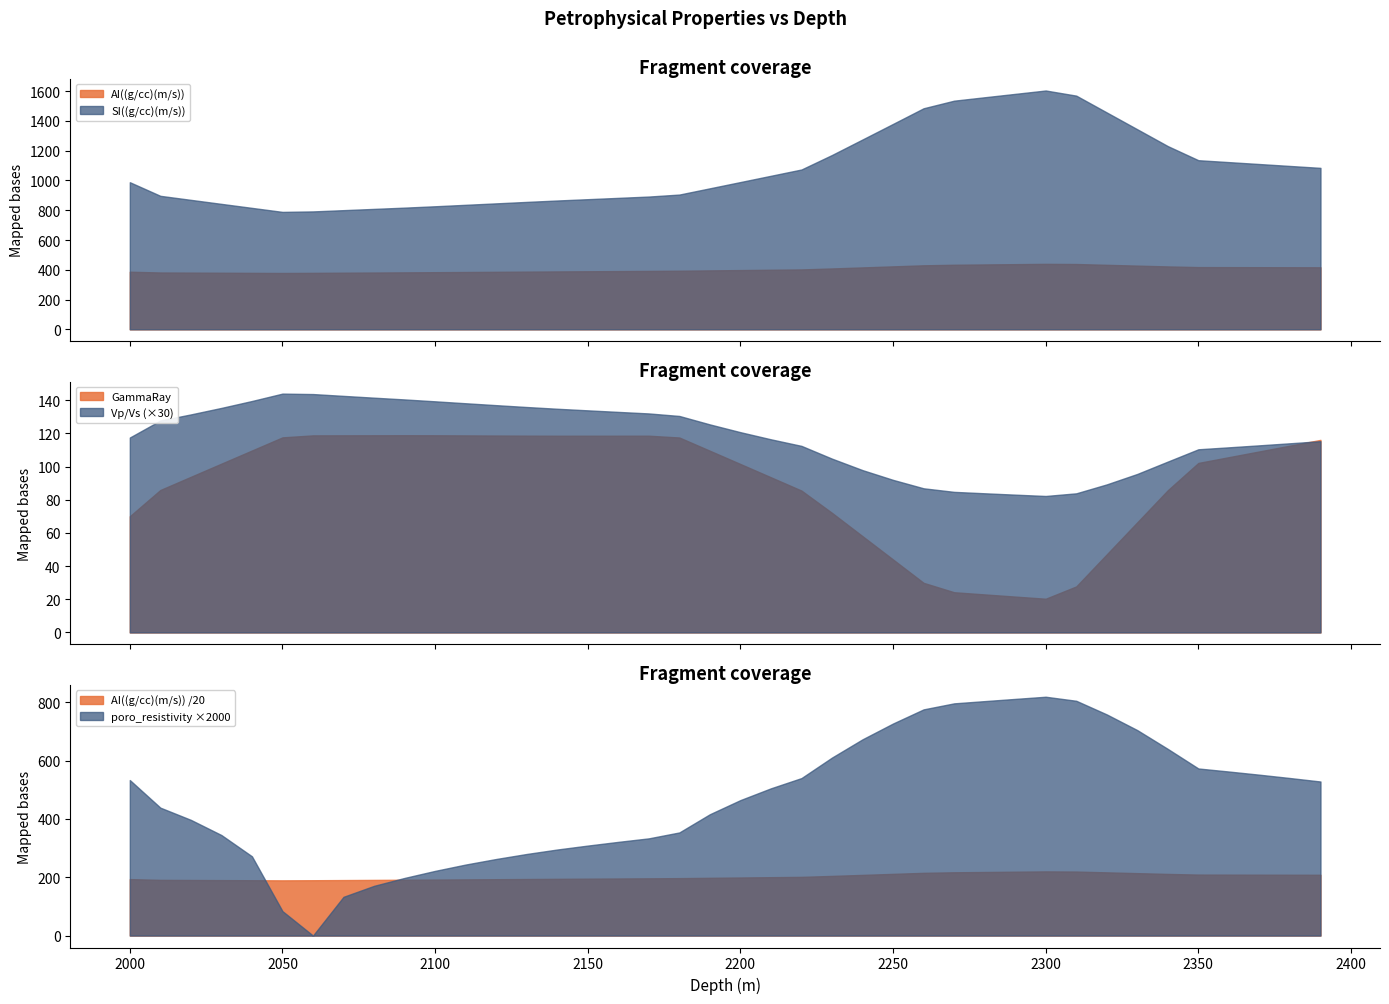

True or false: AI((g/cc)(m/s)) and SI((g/cc)(m/s)) cross at least once.

False